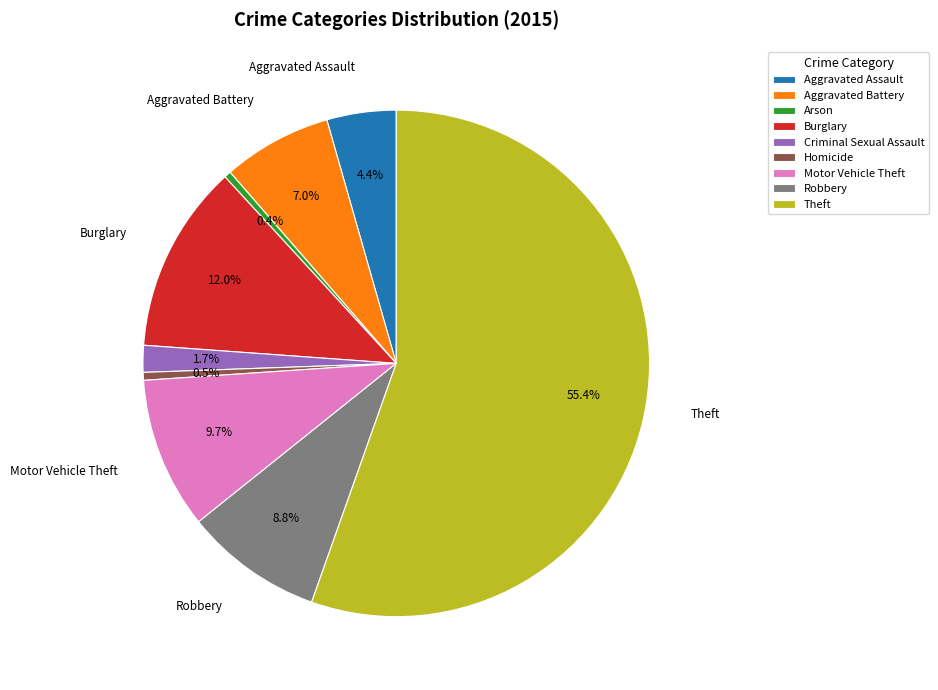

Which slice represents more than half of the pie?

Theft